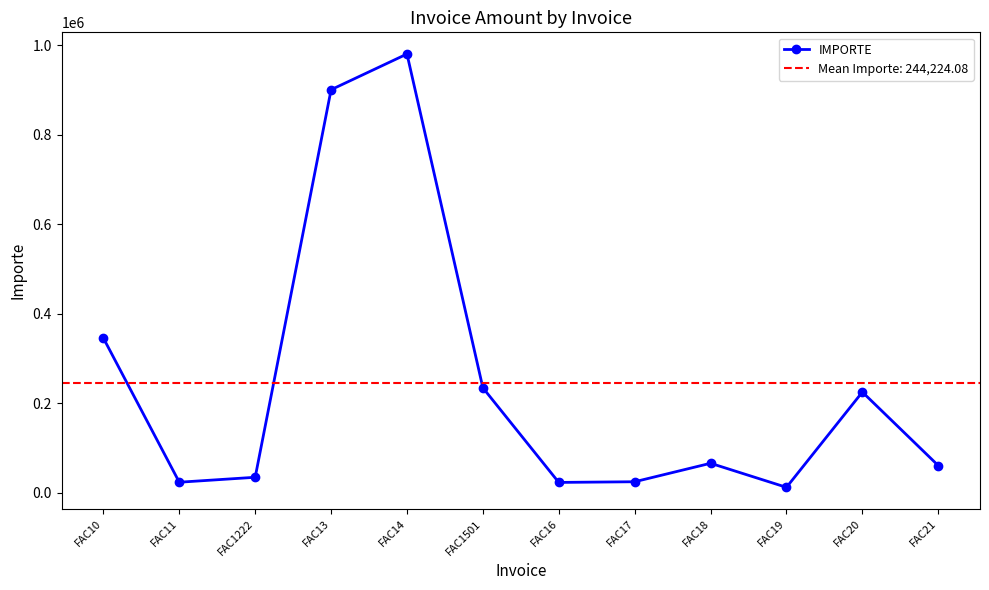

Reading left to right, transcribe all the data shown in this chart.

FAC10=345670	FAC11=23454	FAC1222=34500	FAC13=900876	FAC14=980700	FAC1501=234500	FAC16=23000	FAC17=24500	FAC18=65789	FAC19=12000	FAC20=225000	FAC21=60700